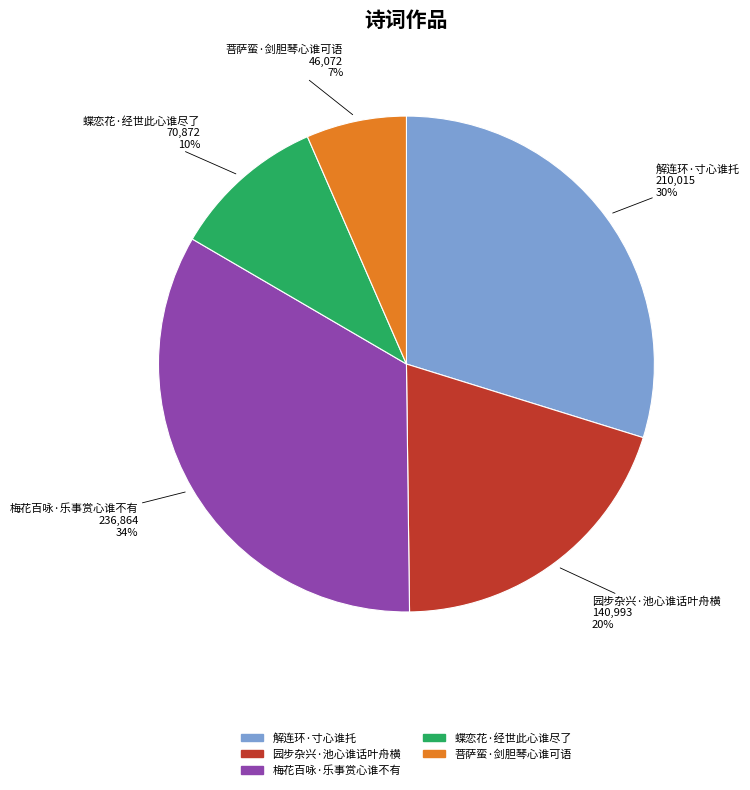

Is it true that 梅花百咏·乐事赏心谁不有 is 44% of the pie?

False